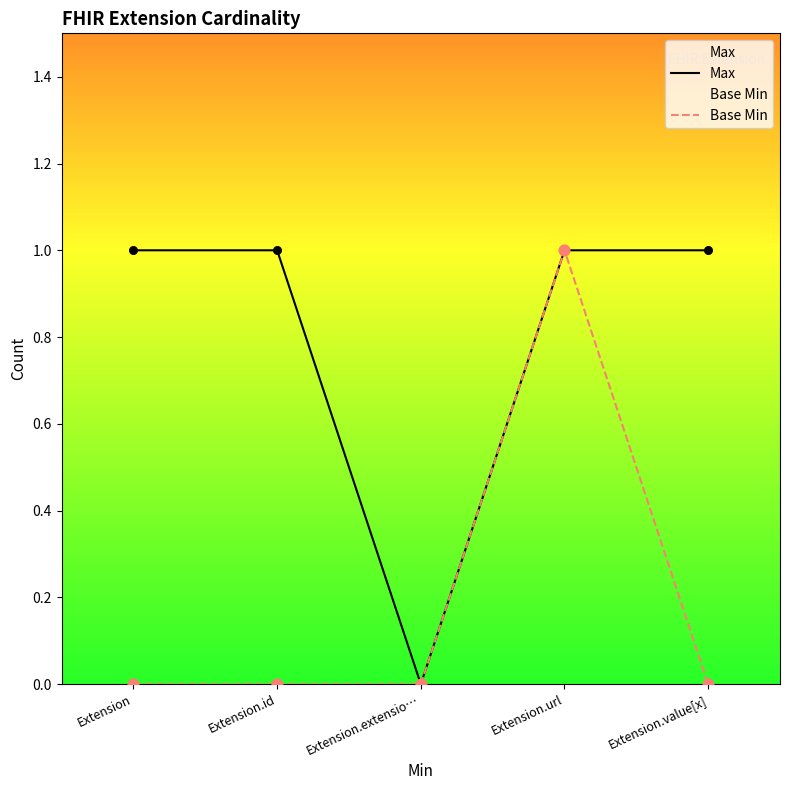

Which series reaches the maximum Y coordinate?

Max